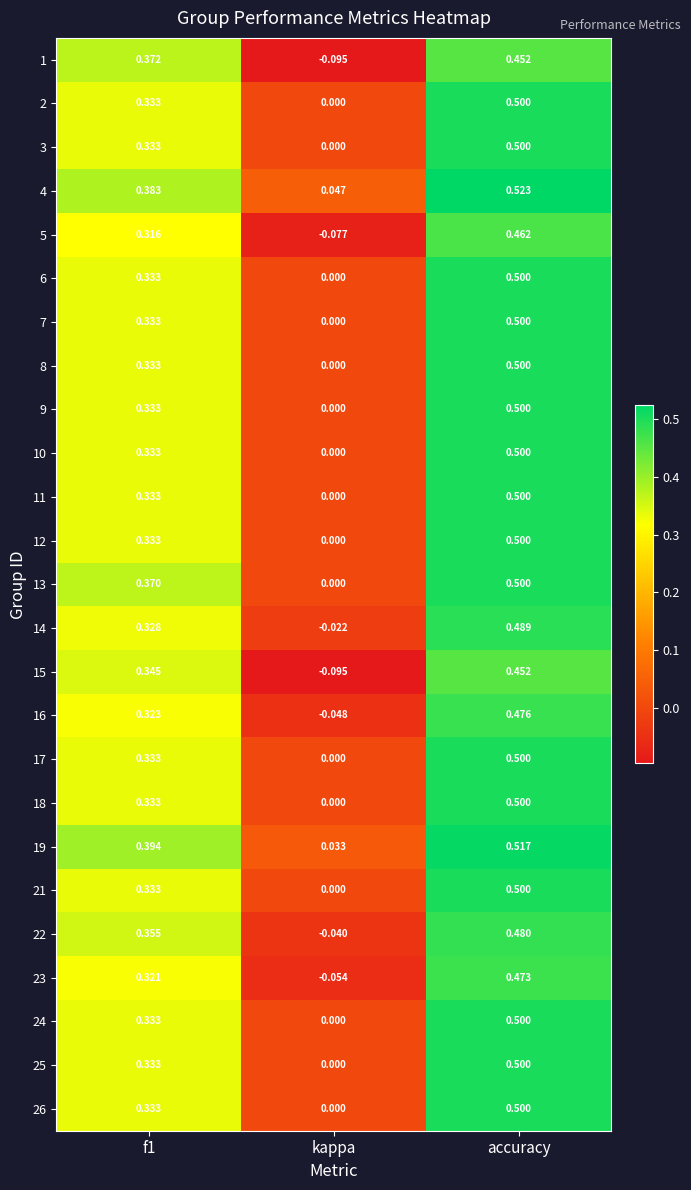

At which category is the sum across all series the highest?

accuracy